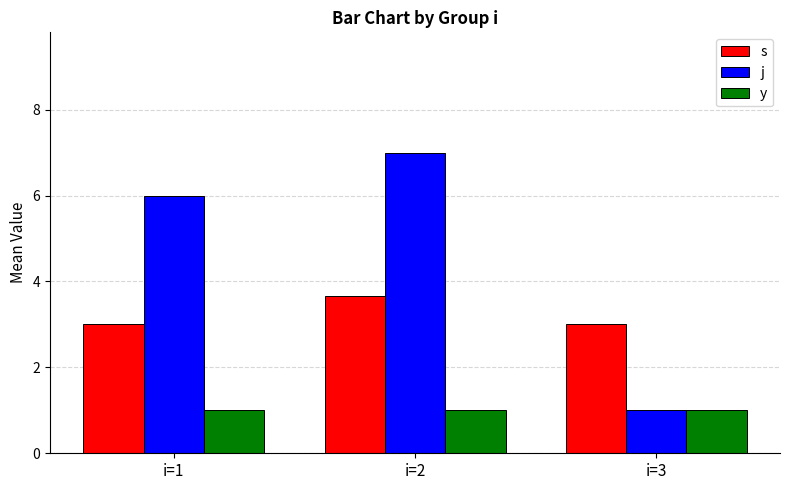

Which series has the largest total across all categories?

j